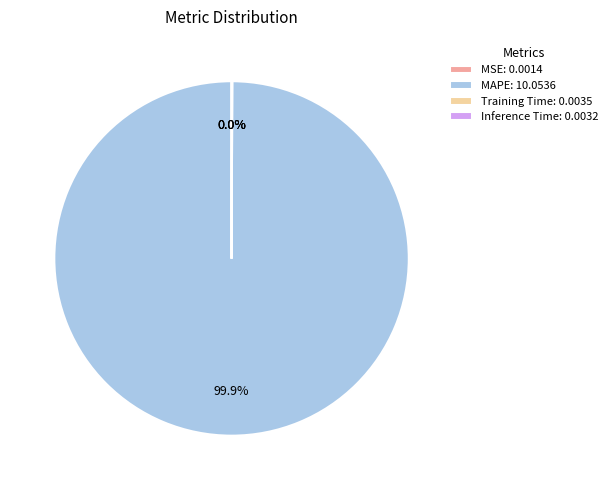

What is the majority slice?

MAPE: 10.0536